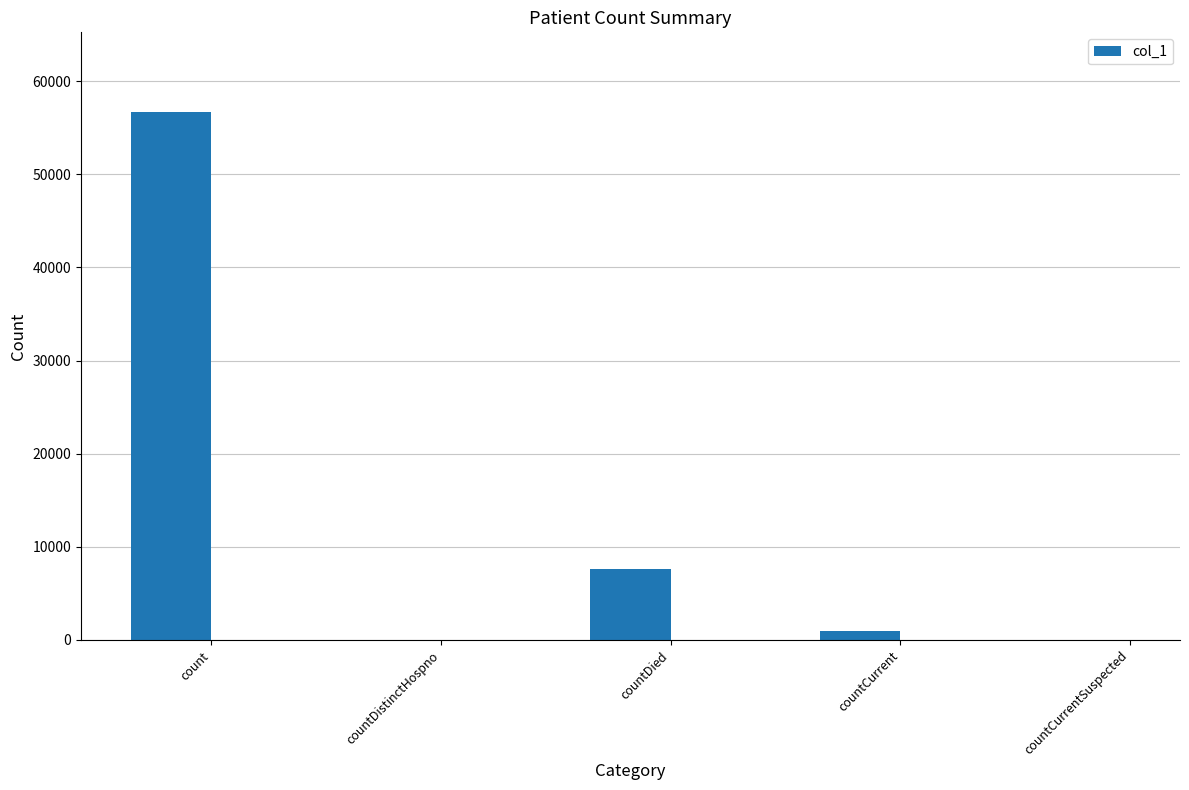

The chart shows a value of 7657 at countDied. True or false?

True